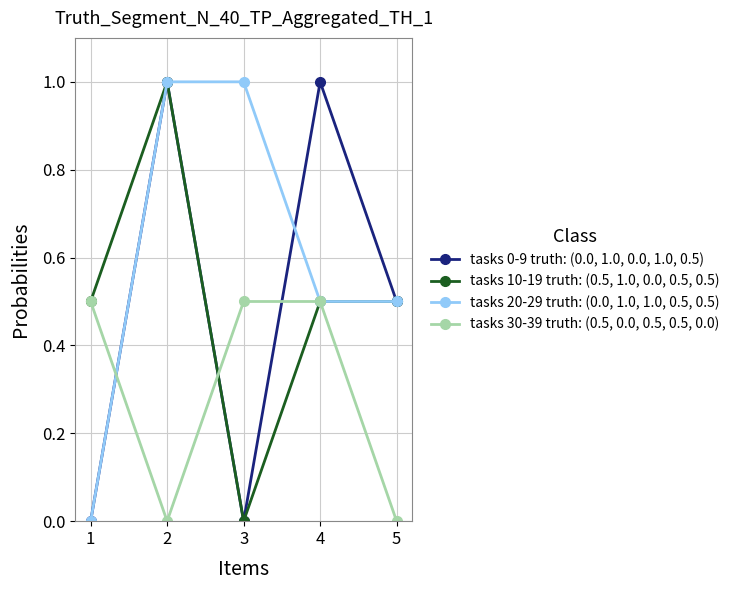

Where is the first local maximum for tasks 0-9 truth: (0.0, 1.0, 0.0, 1.0, 0.5)?

2